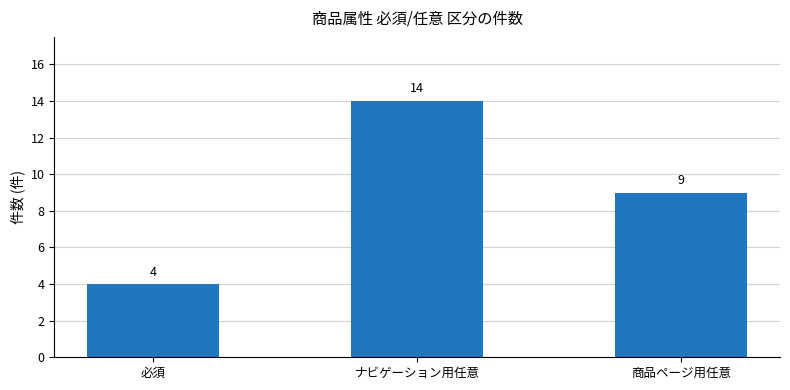

Is it true that the value at 商品ページ用任意 is 13?

False